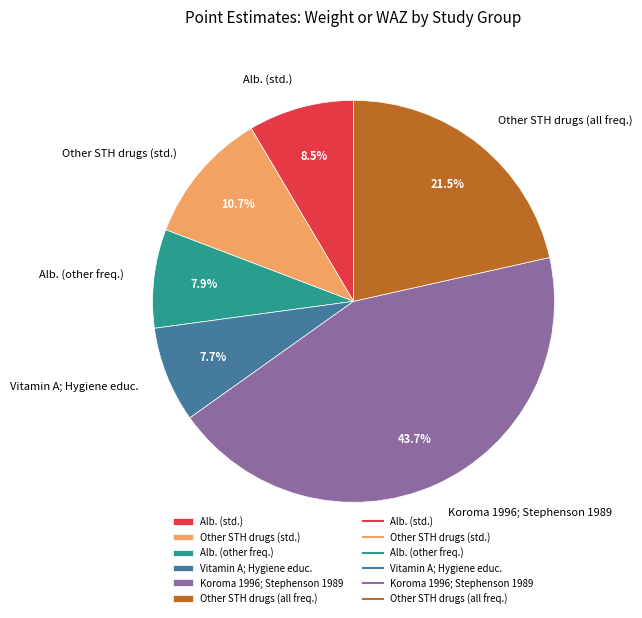

The Alb. (other freq.) slice represents 8% of the pie. True or false?

True